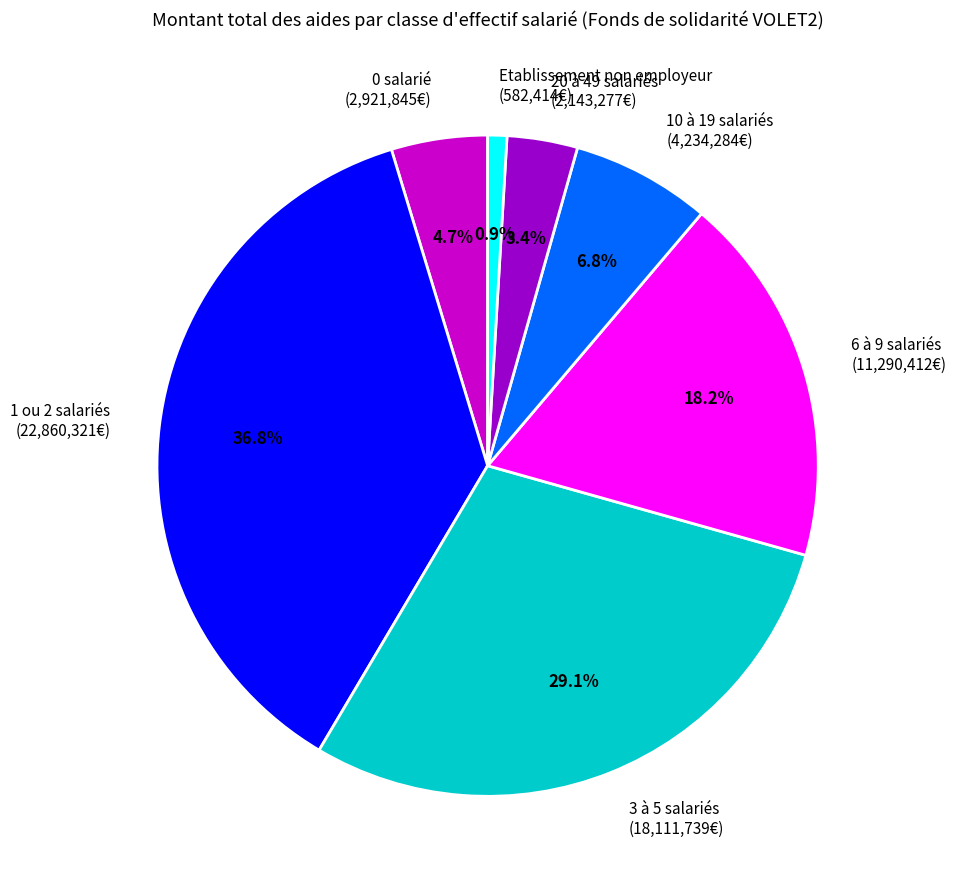

What is the largest slice in the pie chart?

1 ou 2 salariés (22,860,321€)